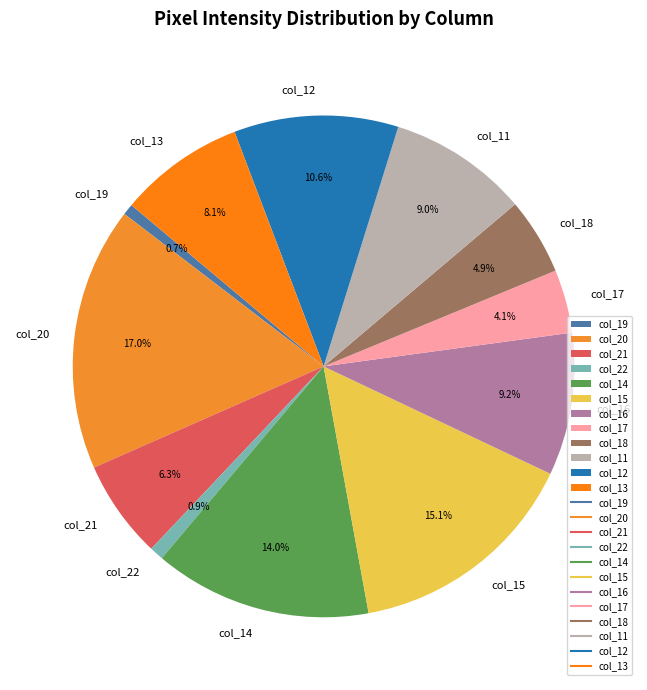

Is there a majority slice in this chart?

No